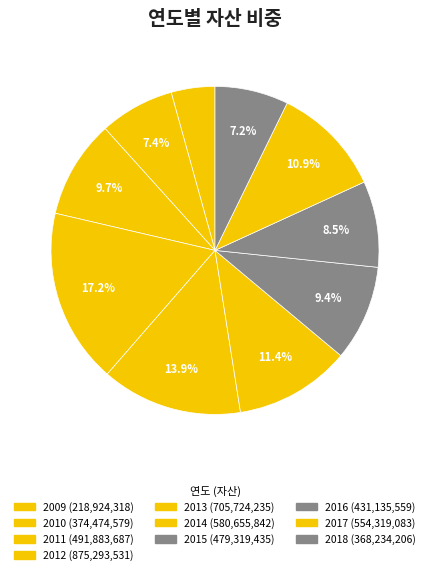

True or false: 2016 accounts for 8% of the total.

True